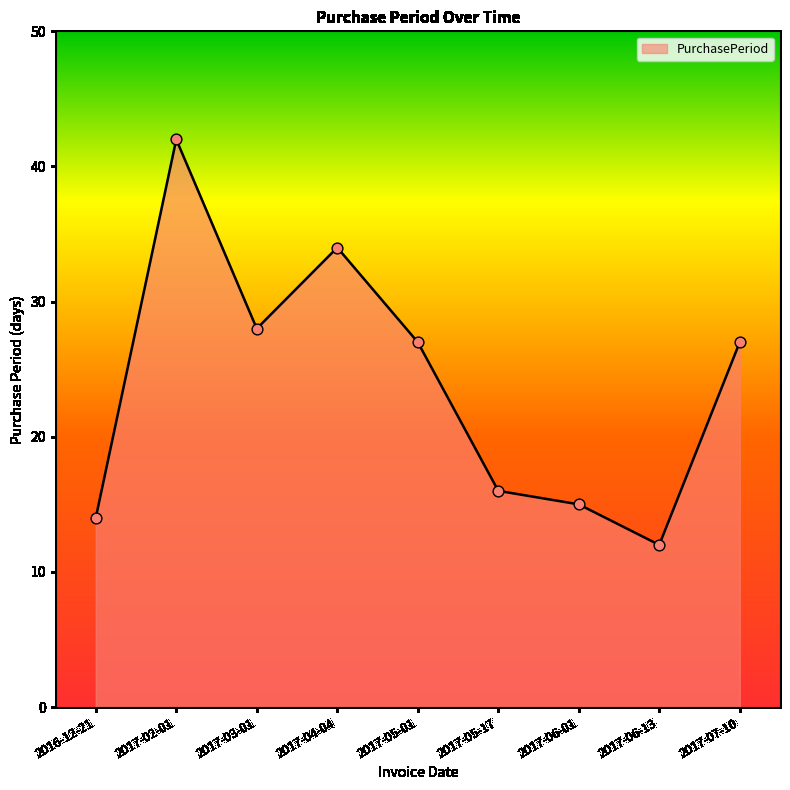

What is the change in value from 2017-06-13 to 2017-07-10?

+15